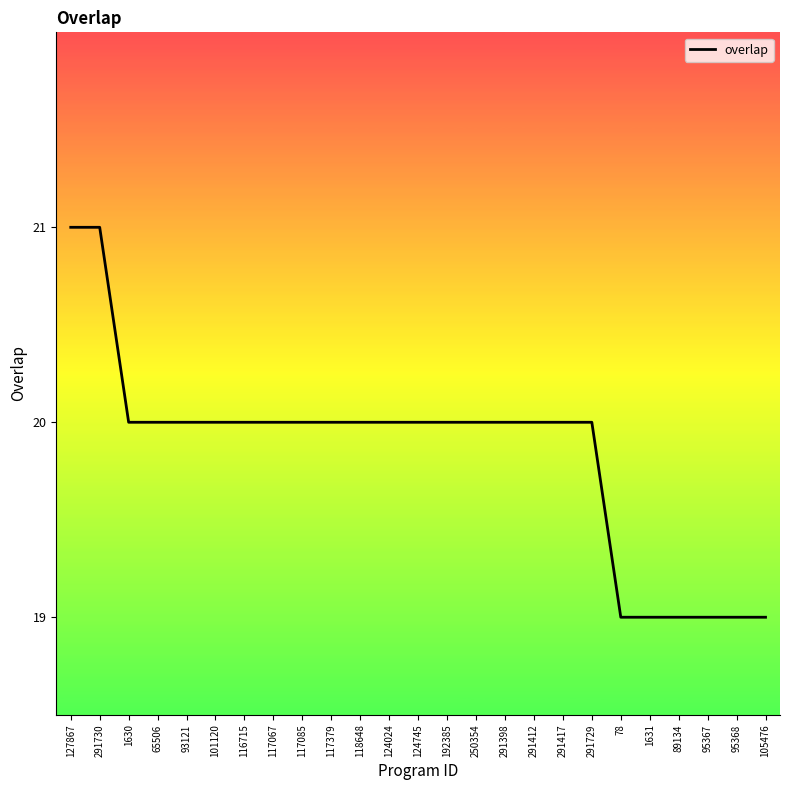

What position from the left is 65506?

4